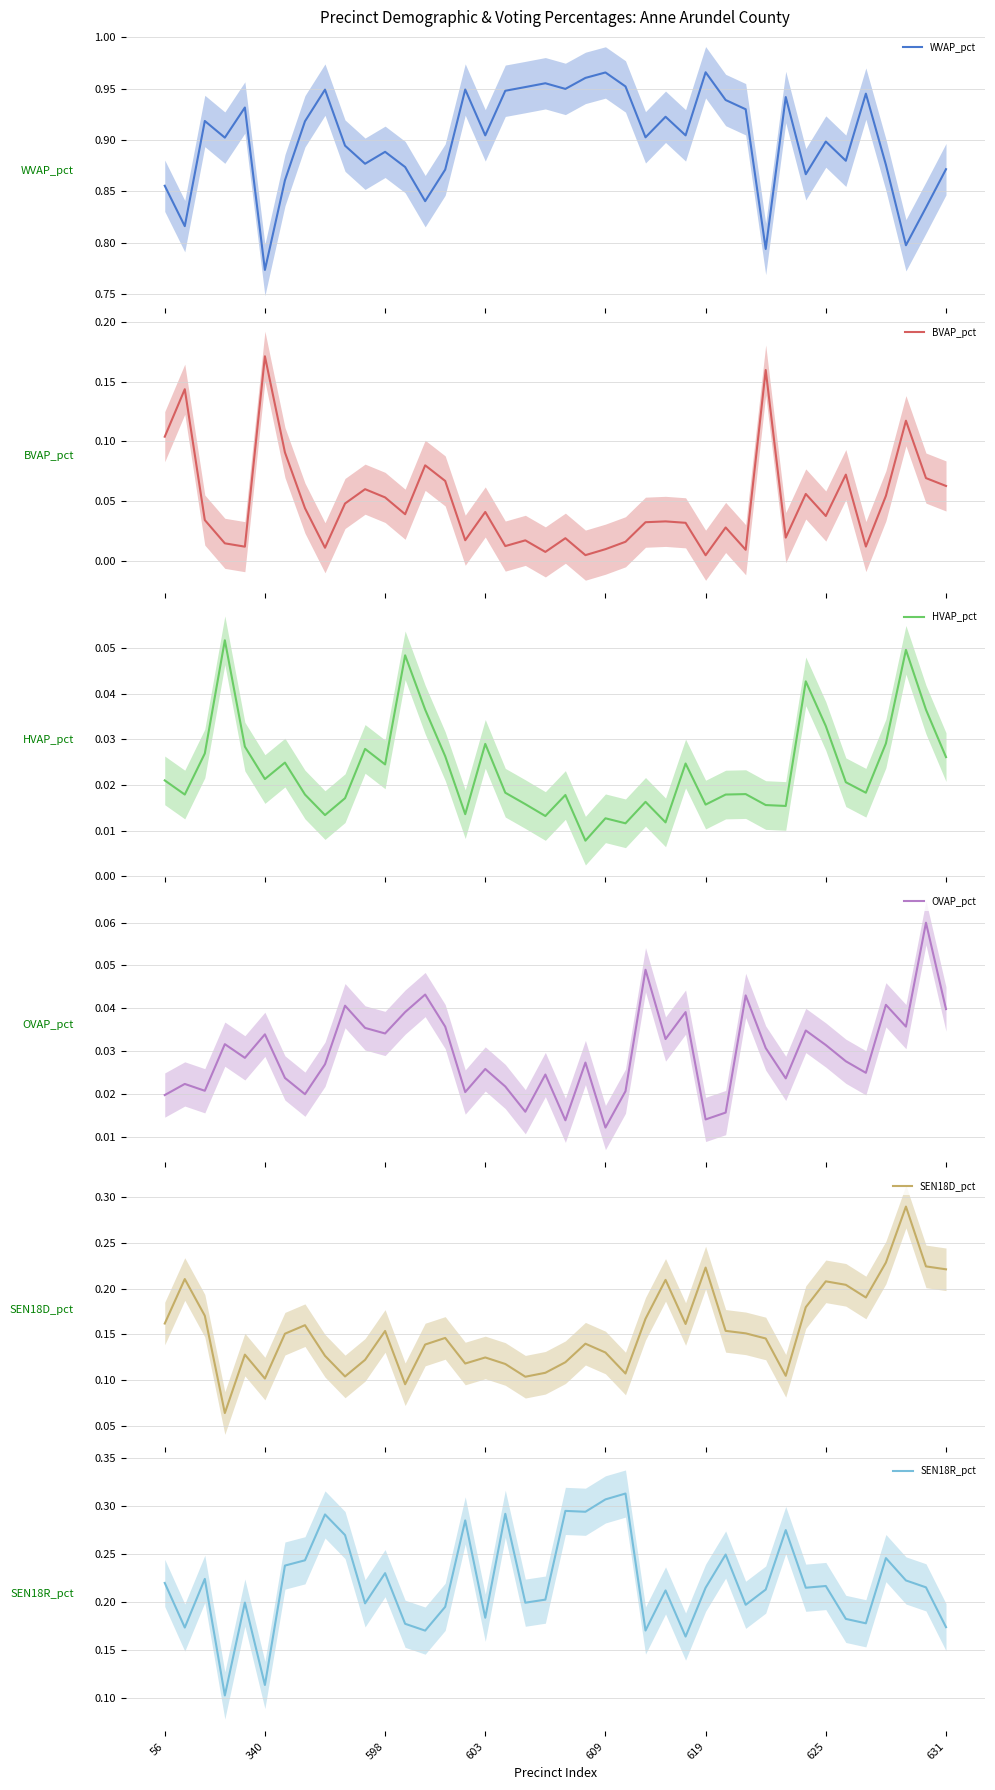

Which series ends up on top after the final intersection of HVAP_pct and OVAP_pct?

OVAP_pct